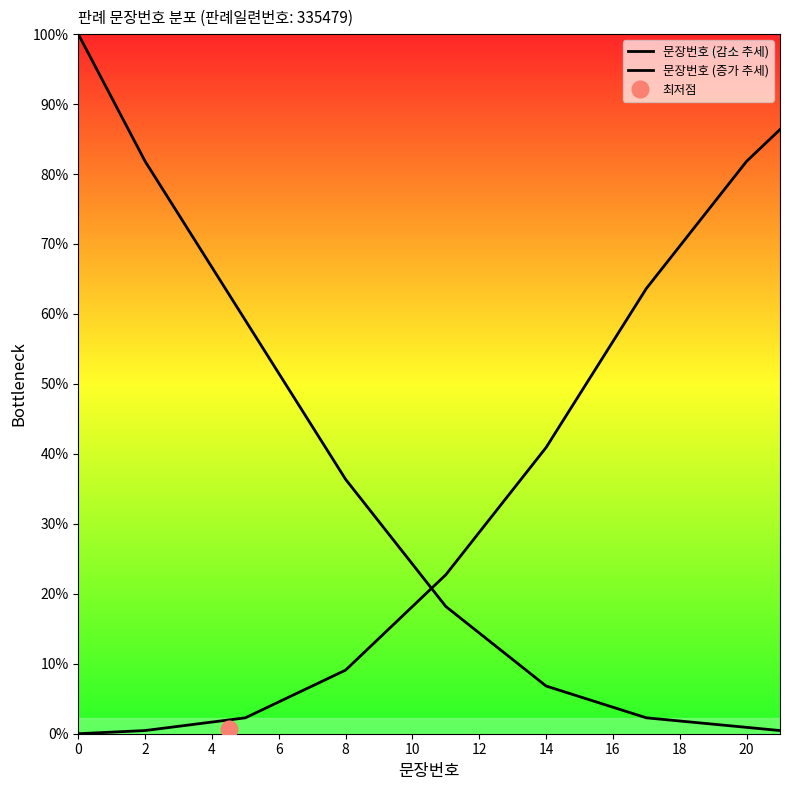

Which has a higher value, 12 or 8?

8